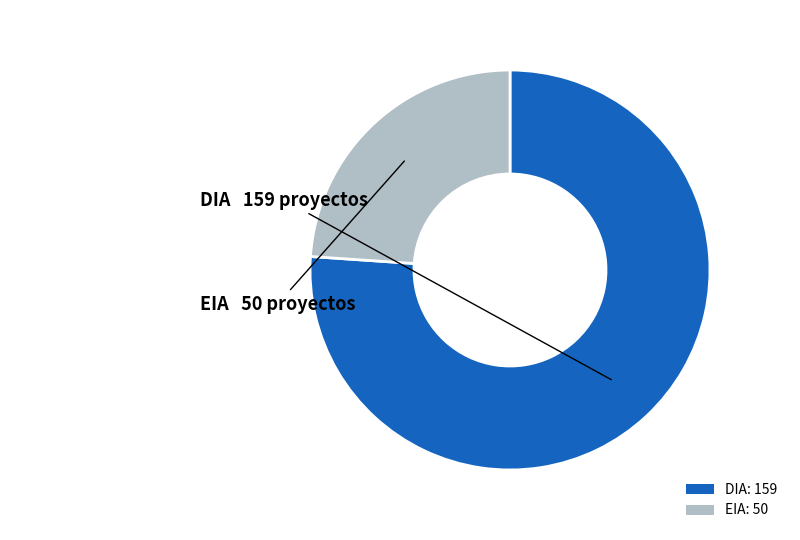

Which category accounts for the majority?

DIA